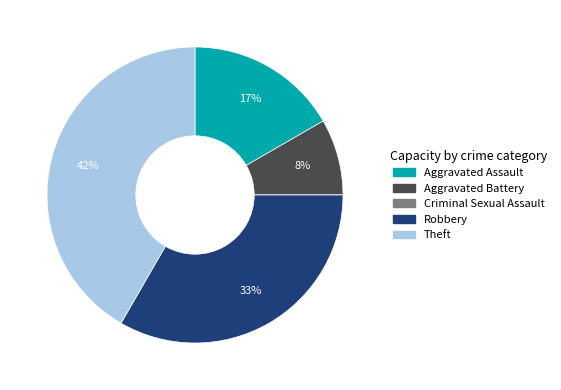

Between Aggravated Assault and Theft, which is larger?

Theft